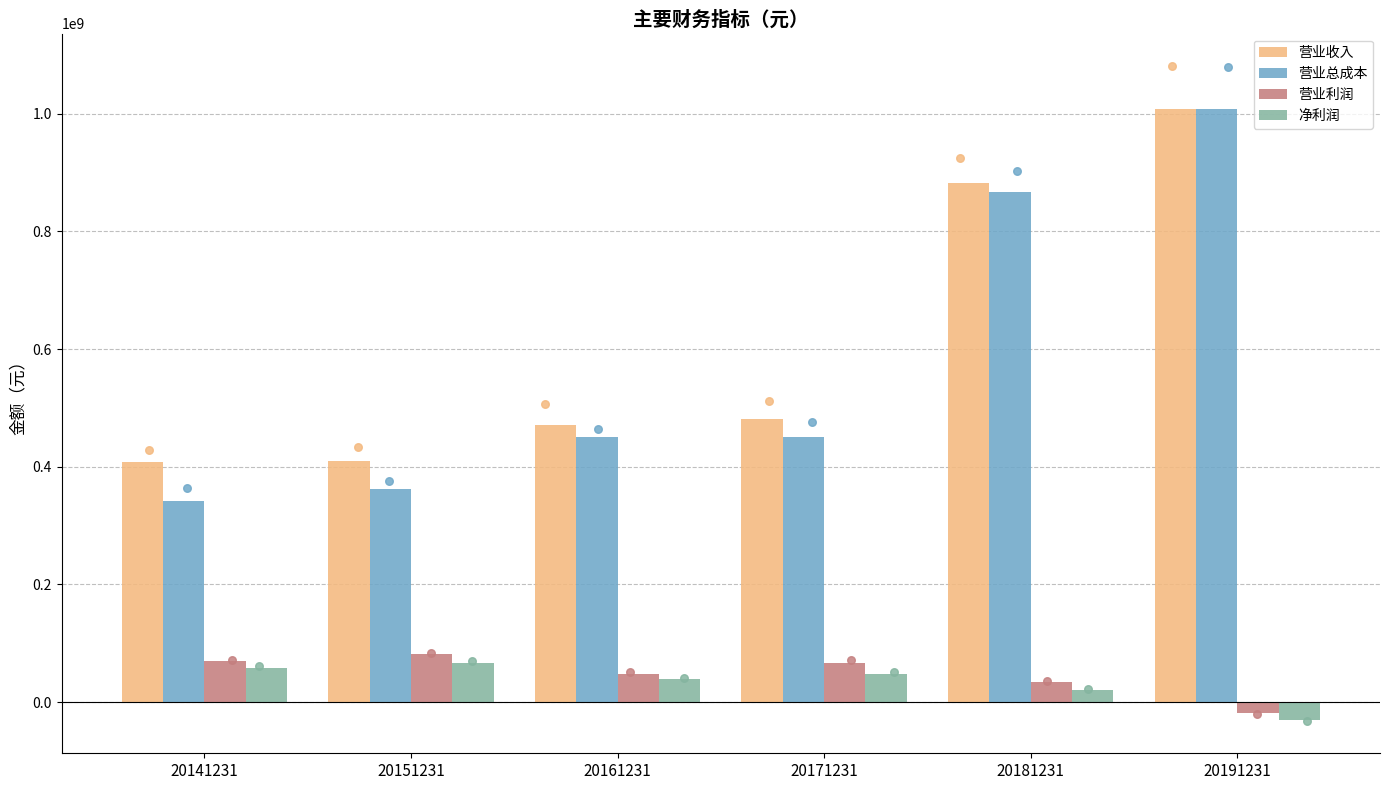

Is the value of 营业收入 at 20151231 greater than the value of 营业总成本 at 20171231?

No